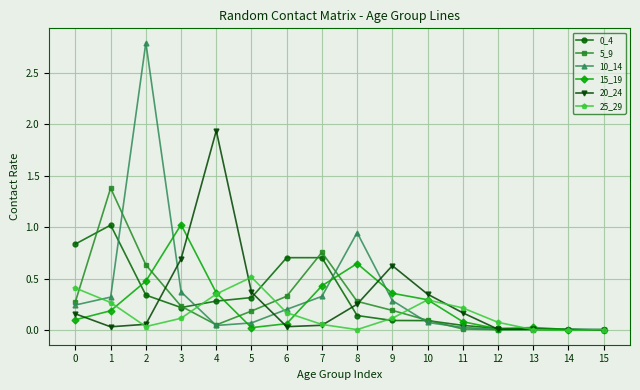

True or false: 25_29 has more than 1 interior local peaks.

True